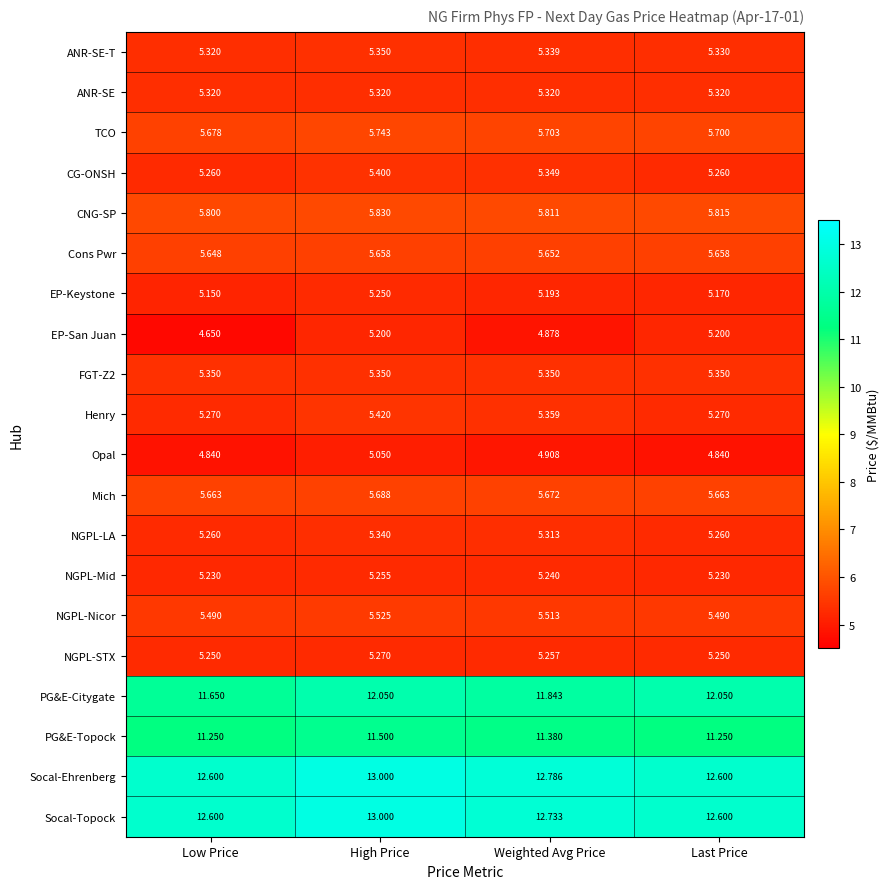

Which series has the largest range (max minus min)?

EP-San Juan